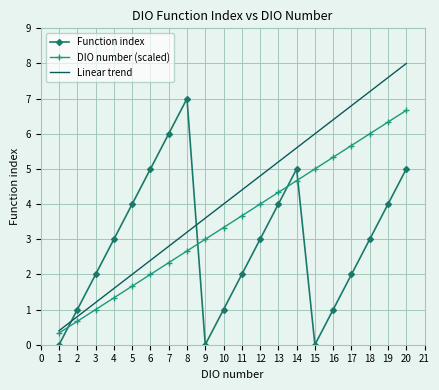

Which series ends up on top after the final intersection of Linear trend and Function index?

Linear trend